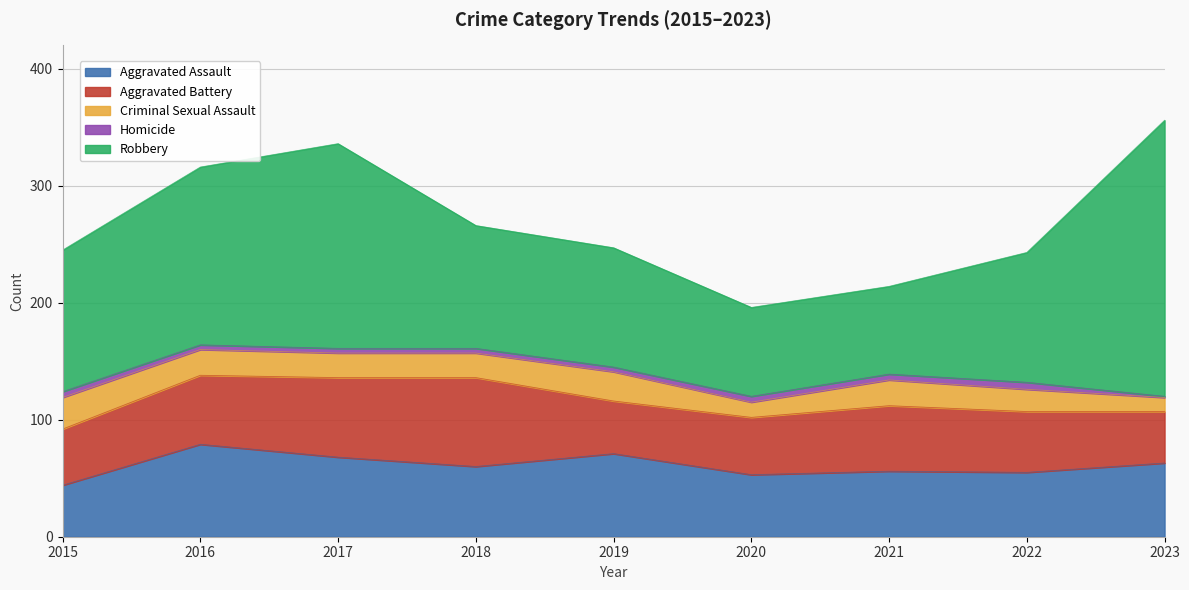

What is the sum of the Aggravated Assault values at 2021 and 2023?

119